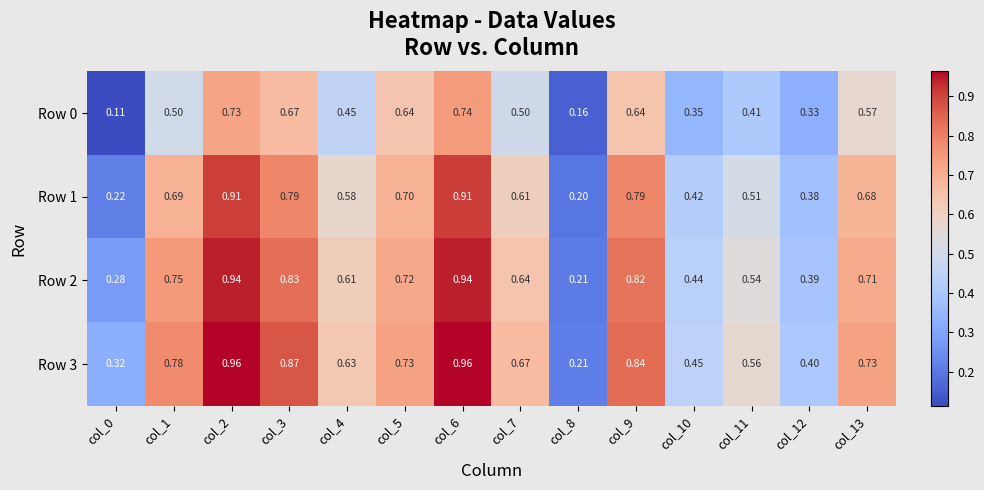

Between col_1 and col_2, which series saw the biggest shift?

Row 0